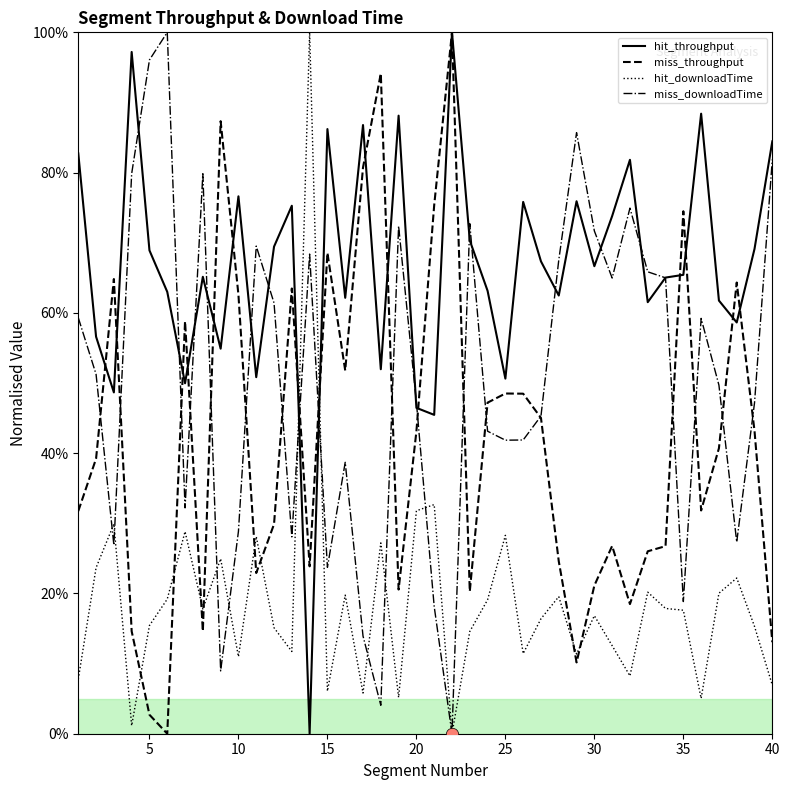

Which series has the widest spread of Y values?

hit_throughput